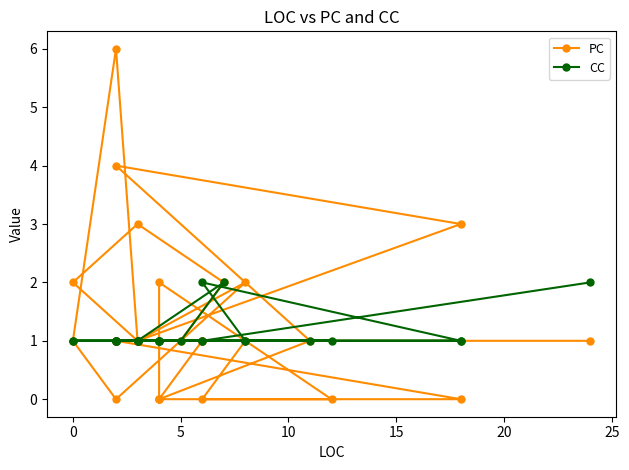

Reading right to left, extract all data points from this chart.

PC: 1	1	1	0	0	2	0	0	1	4	3	1	1	6	1	0	2	1	2	3	2	1	1	1	0	0	1
CC: 2	1	1	1	1	1	1	1	1	1	1	1	1	1	1	1	1	1	1	1	2	1	1	1	2	1	1